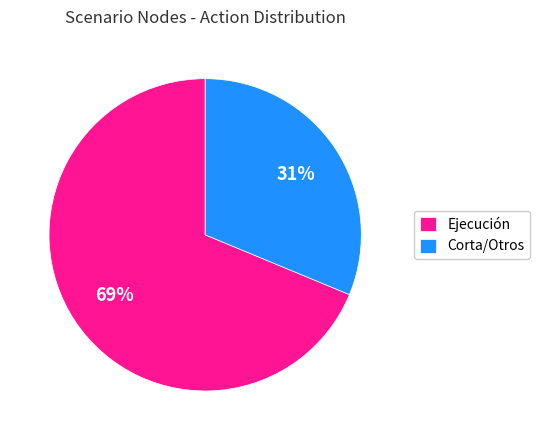

Is it true that Ejecución is 60% of the pie?

False